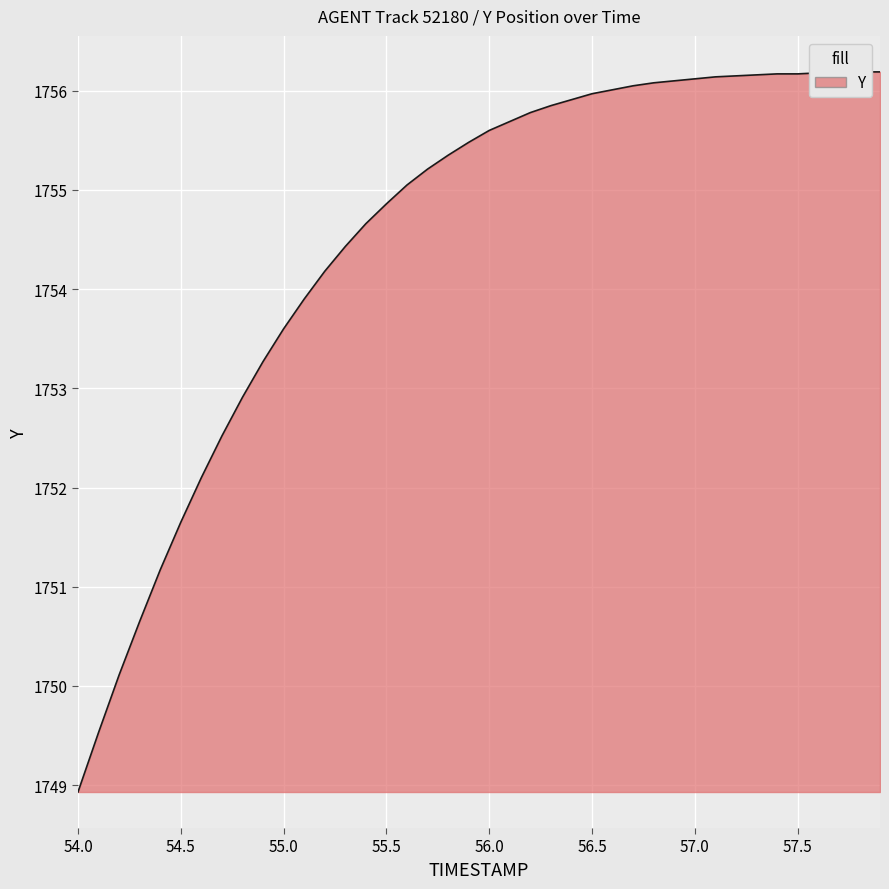

Between 56.5 and 56.2, which is larger?

56.5